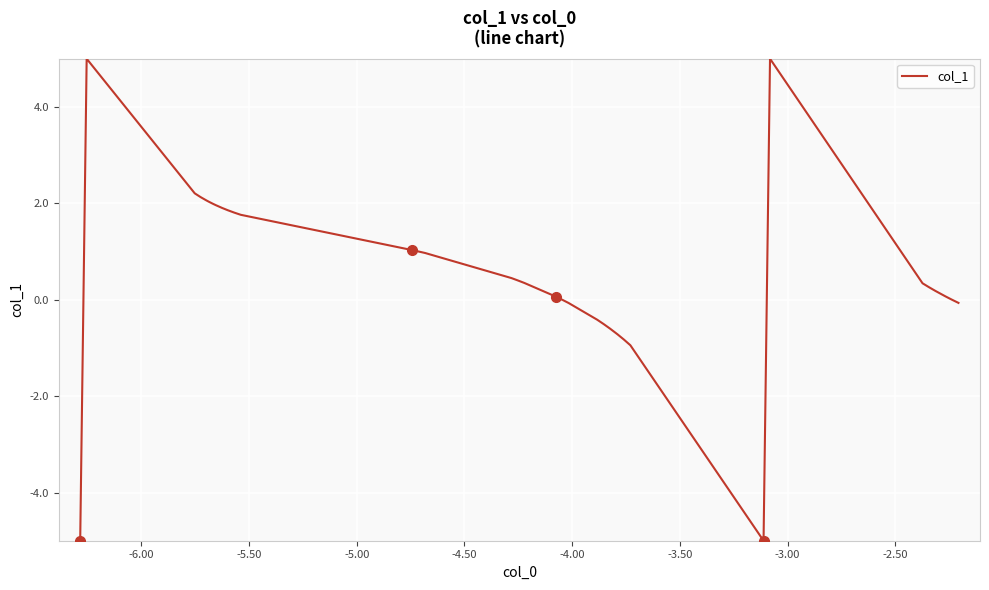

What is the maximum value shown in the chart?

5.0